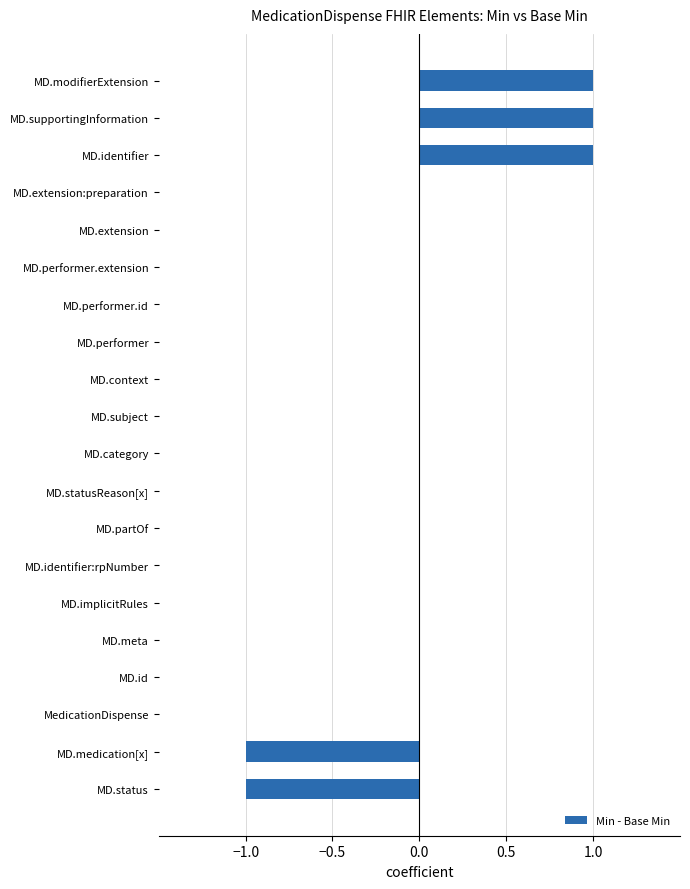

Is it true that the value at MD.performer.extension is 0?

True